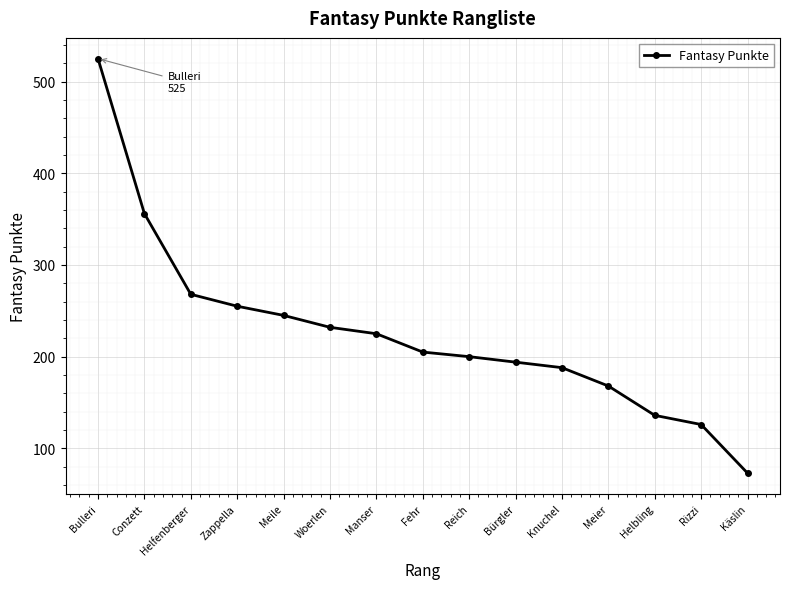

List the labels in order of value, largest first.

Bulleri, Conzett, Helfenberger, Zappella, Meile, Woerlen, Manser, Fehr, Reich, Bürgler, Knuchel, Meier, Helbling, Rizzi, Käslin